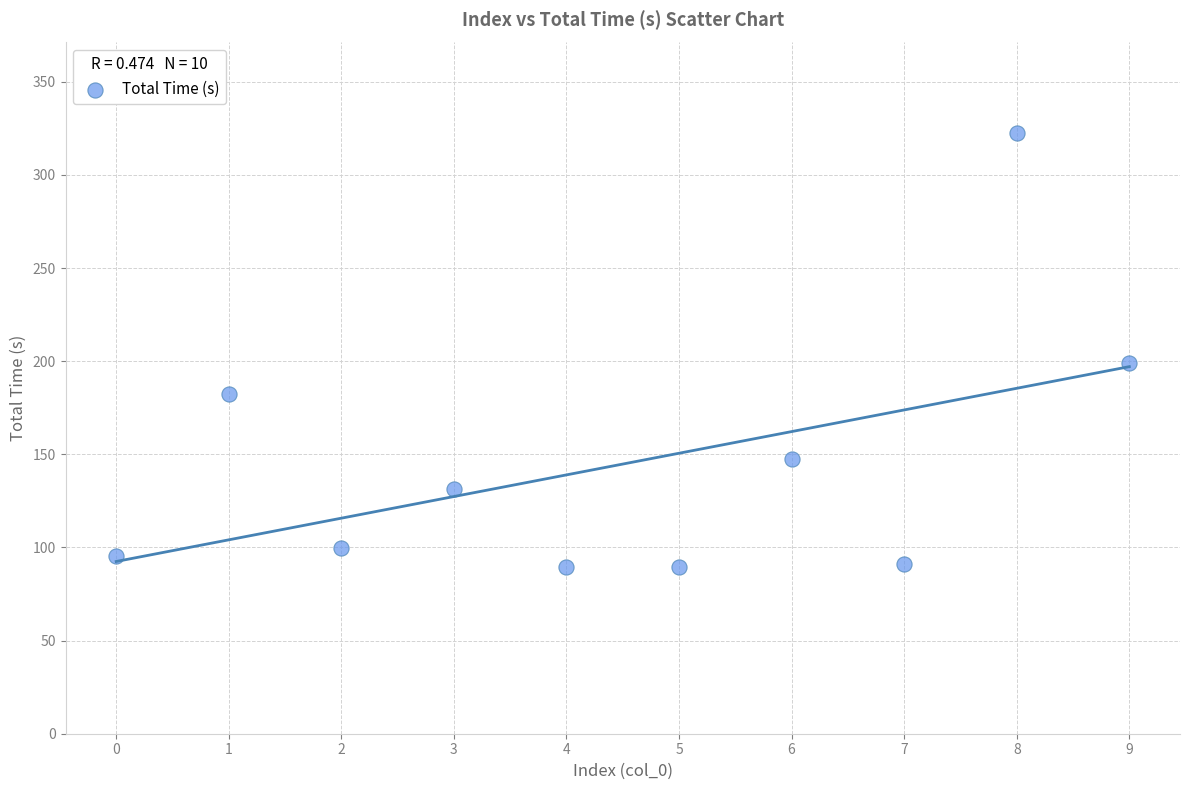

What Y value in the scatter plot is closest to 206?

198.9